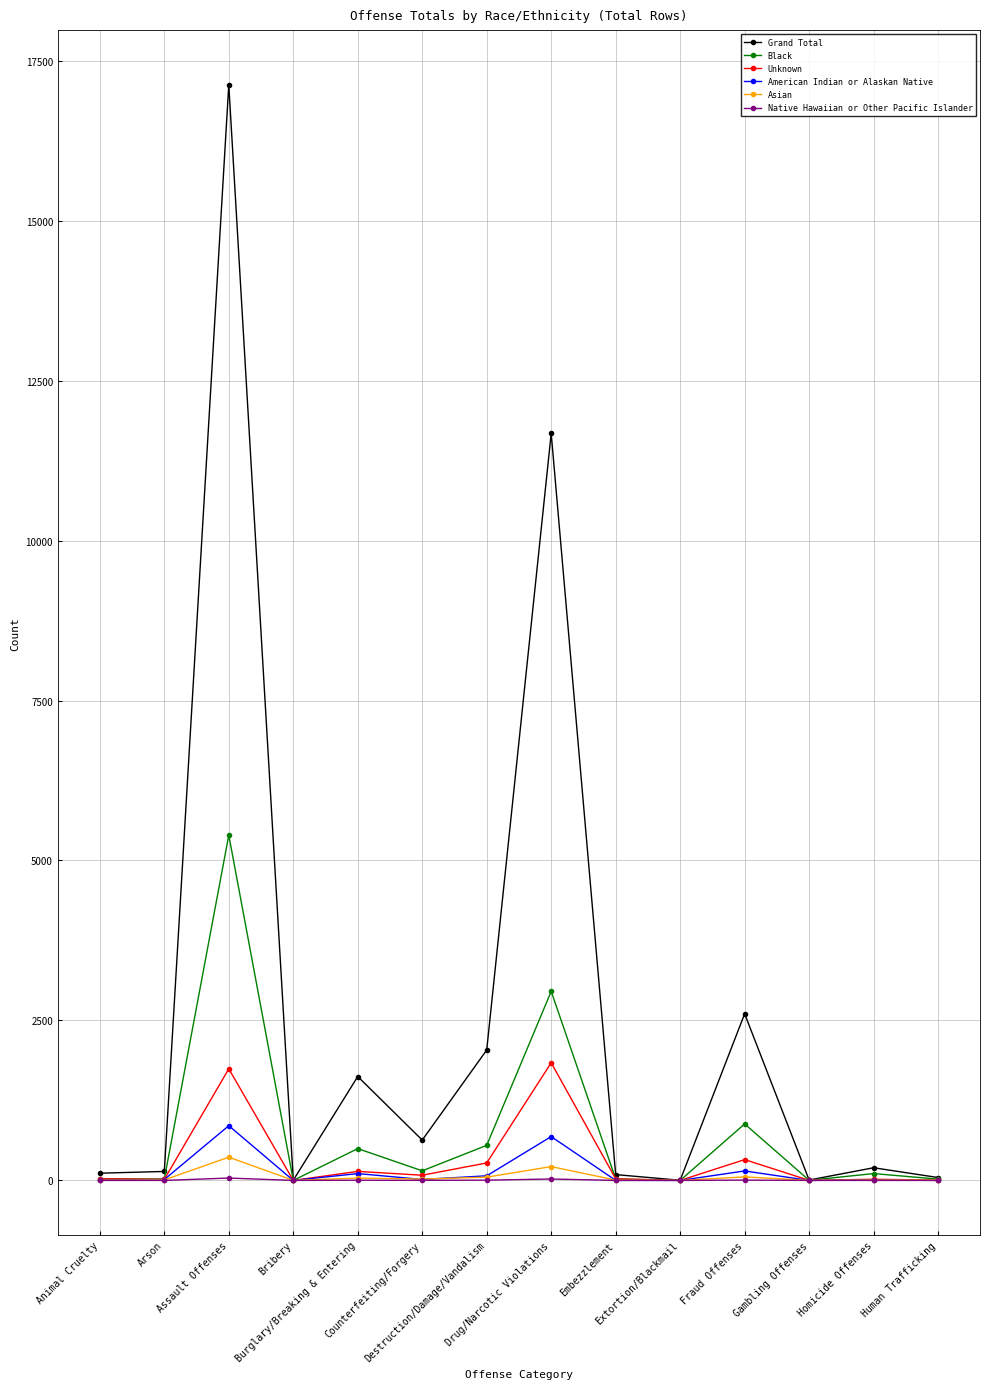

Where is the first local maximum for Grand Total?

Assault Offenses